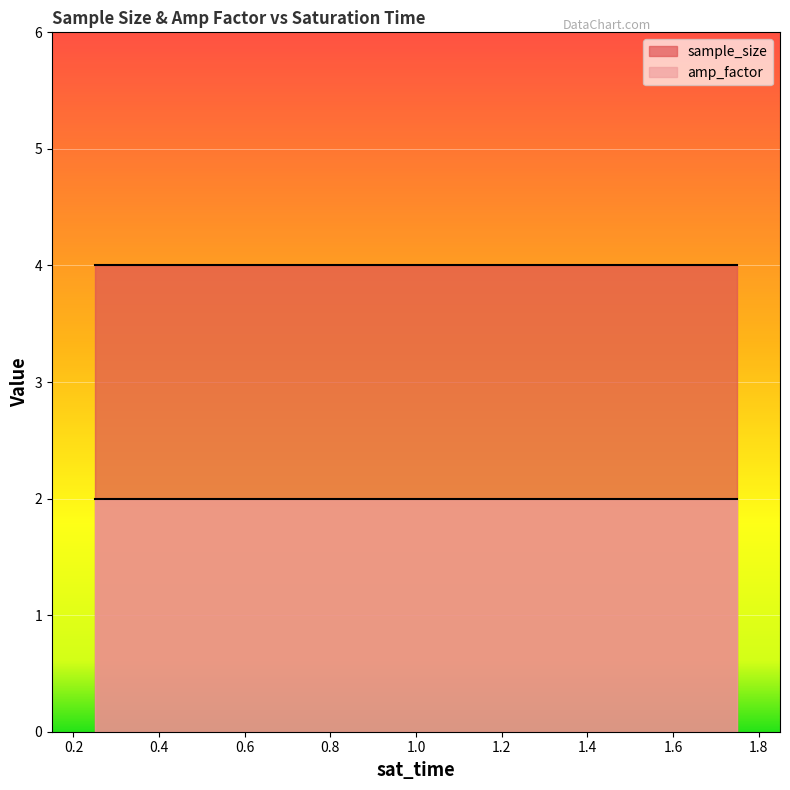

Which label corresponds to the largest value in the chart?

0.25